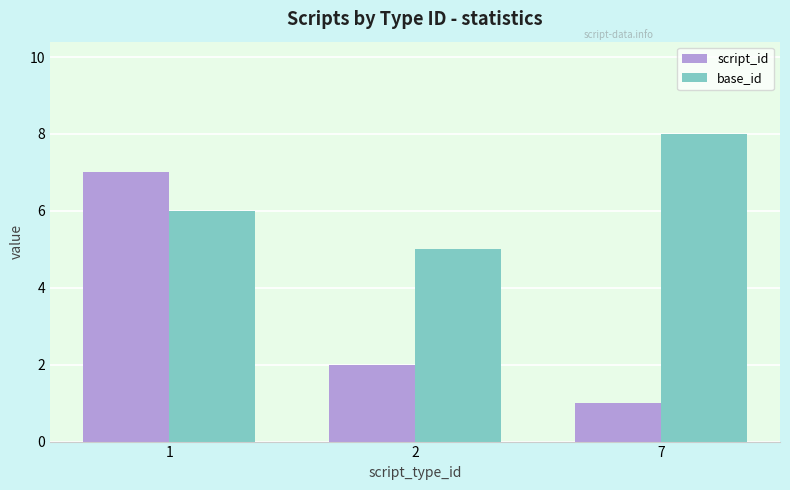

What is the sum of all script_id values?

10